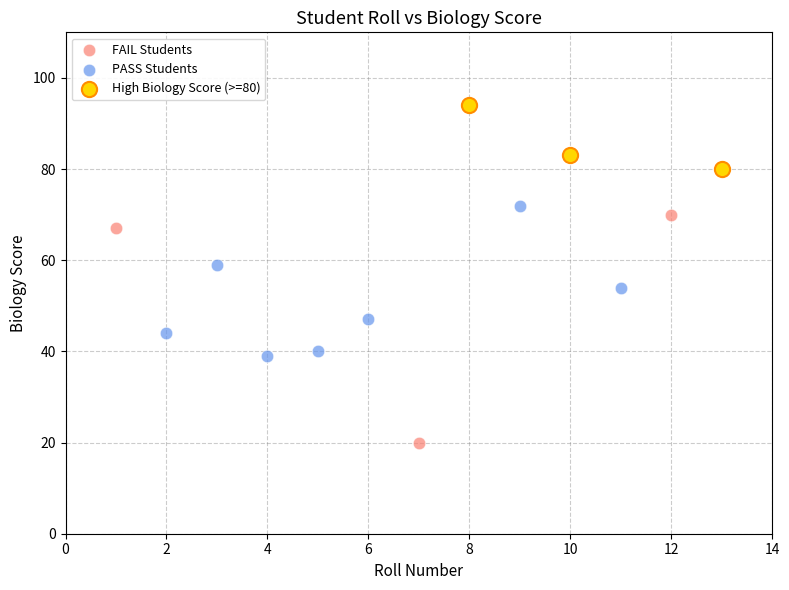

Which series has the largest Y range (max minus min)?

FAIL Students